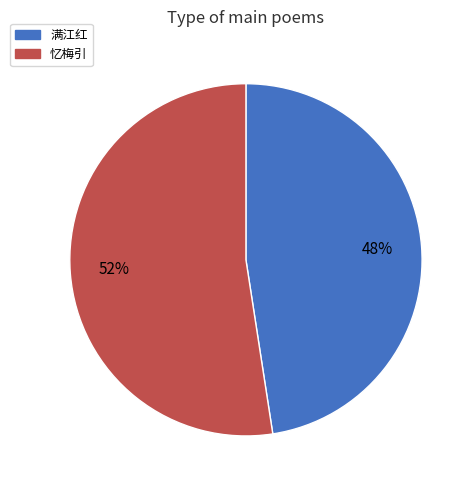

Is the sum of 满江红 and 忆梅引 greater than half?

Yes